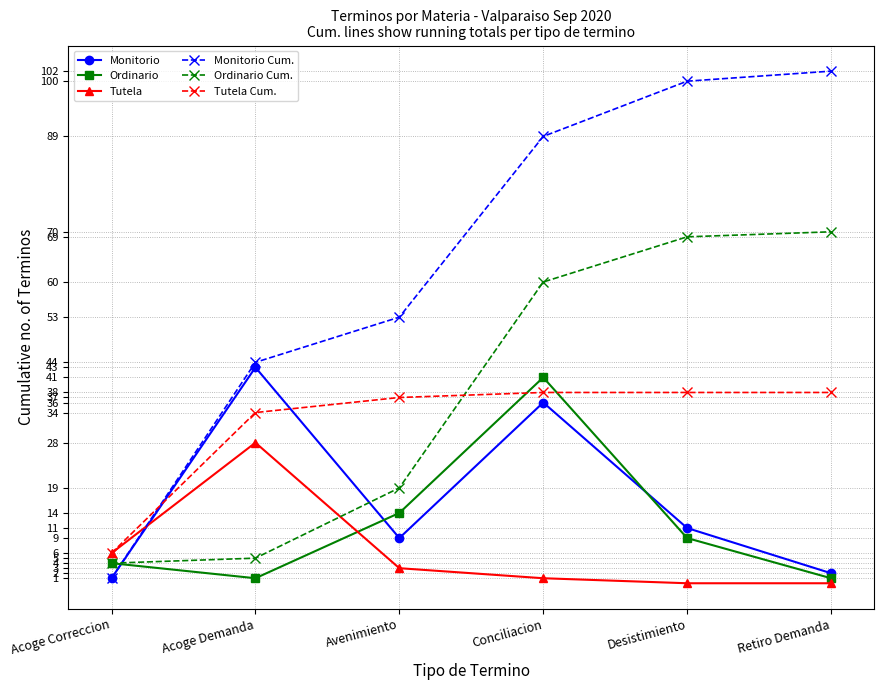

At which label is Ordinario closest to 21?

Avenimiento